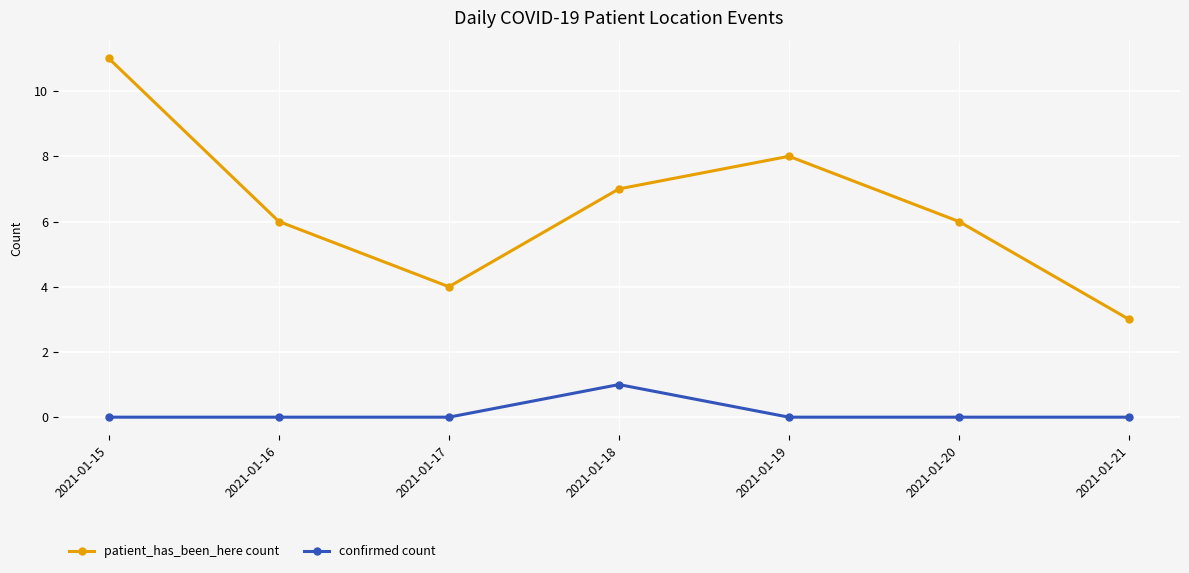

True or false: patient_has_been_here count and confirmed count intersect in this chart.

False